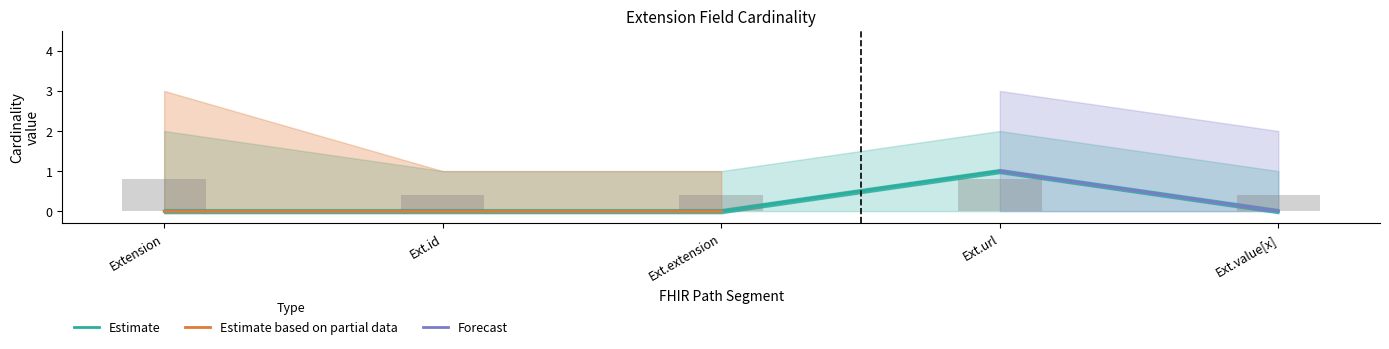

How many bars are there in total?

5